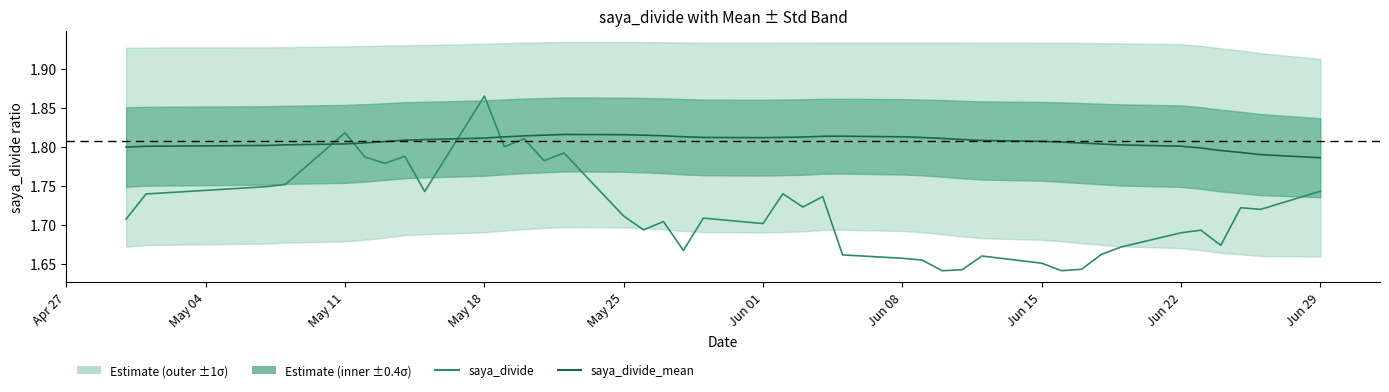

Rank the series by their maximum value, from highest to lowest.

saya_divide, saya_divide_mean